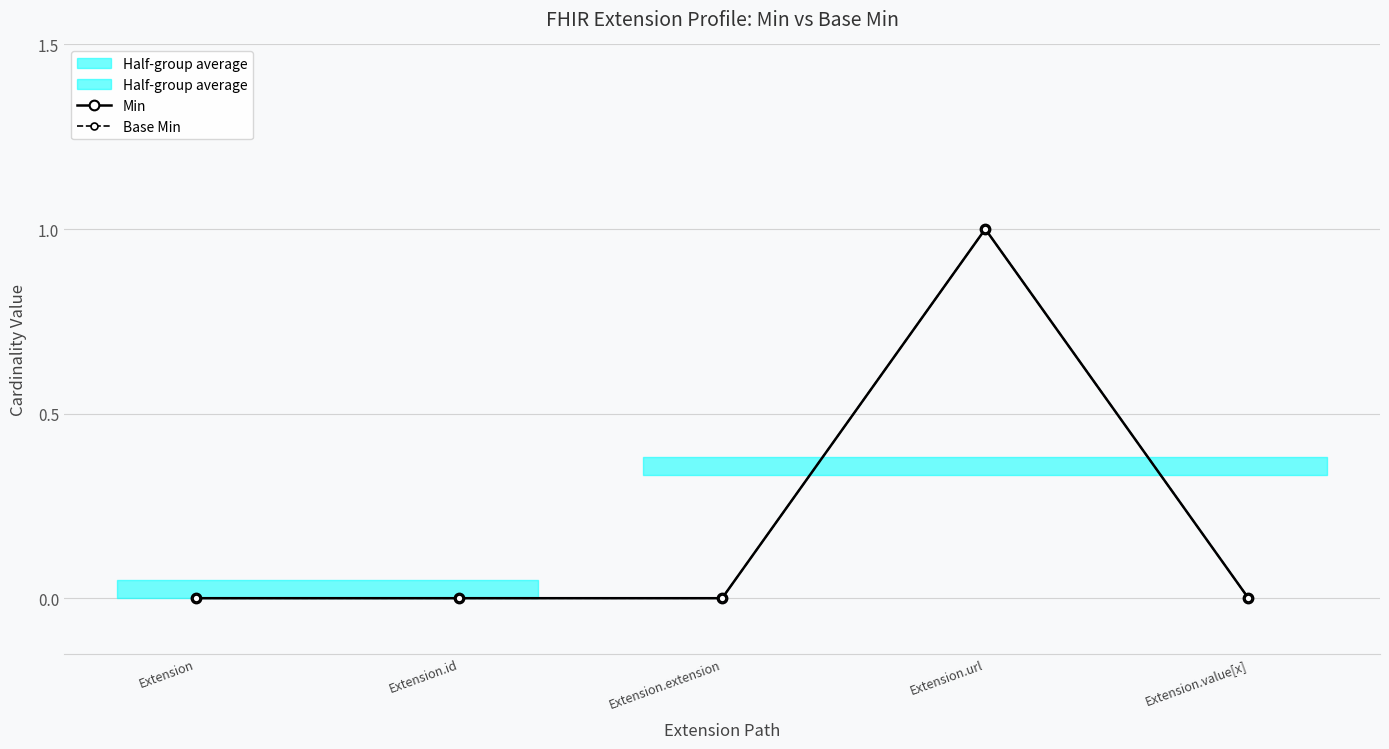

Which label corresponds to the smallest value in the chart?

Extension